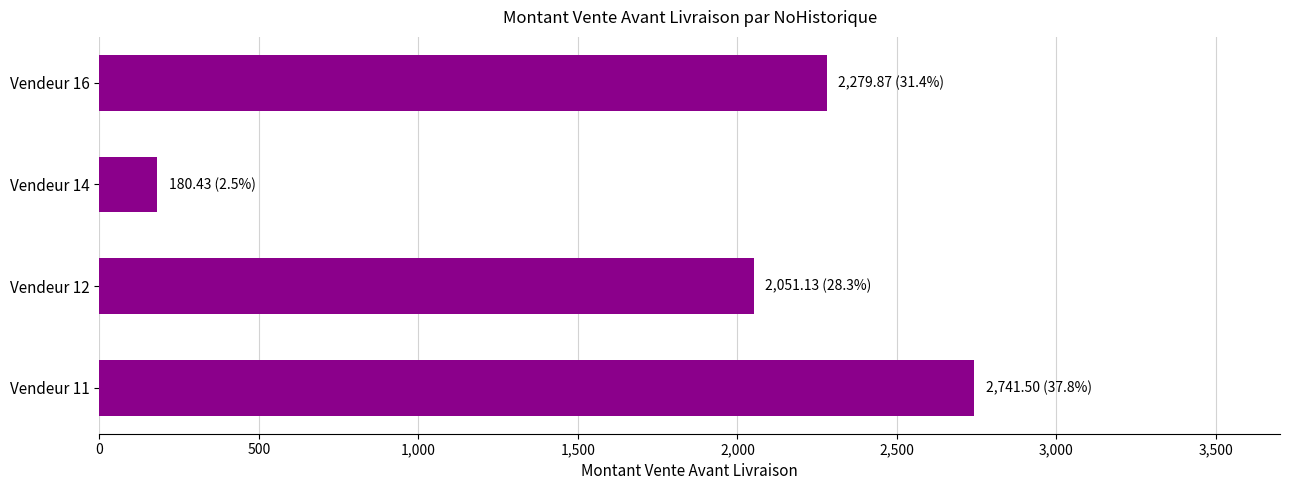

How many values are below 2279?

2